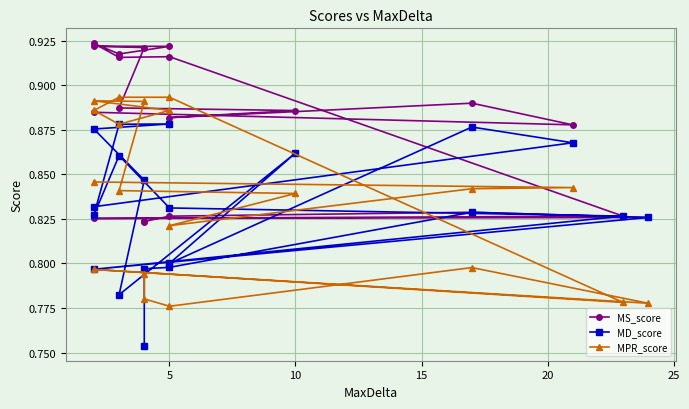

Count the MS_score values in the range 0 to 1.

20